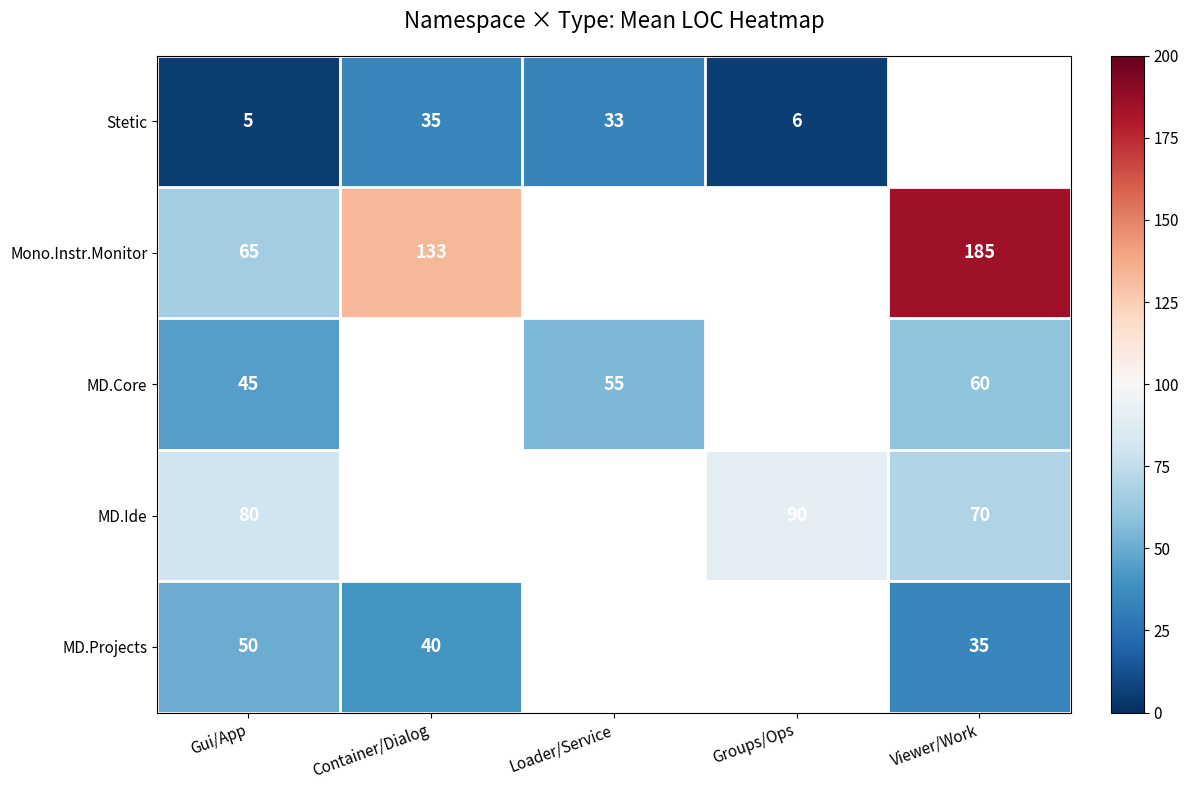

The value of MD.Projects at Viewer/Work is 58. True or false?

False